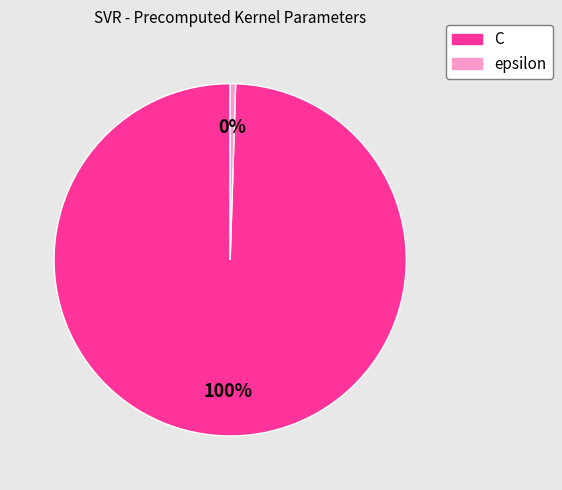

True or false: epsilon accounts for 0% of the total.

True